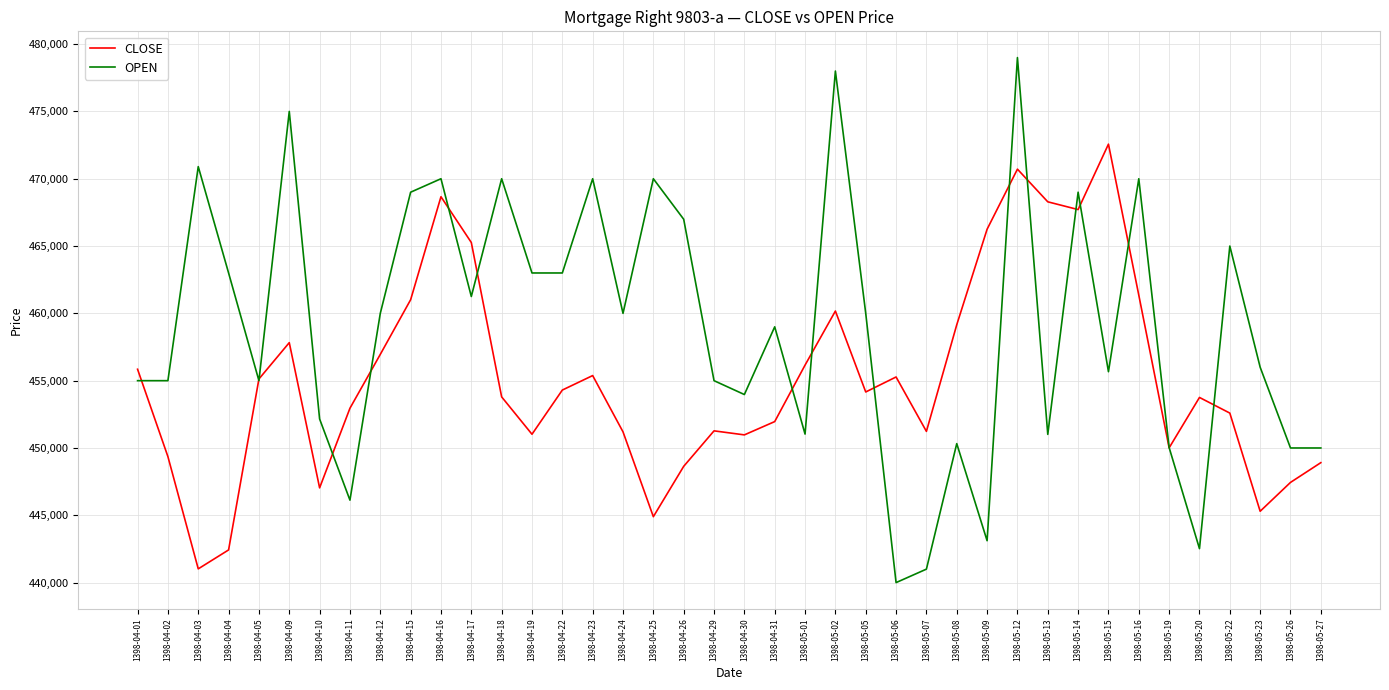

How many values in the OPEN series are below 460000?

20